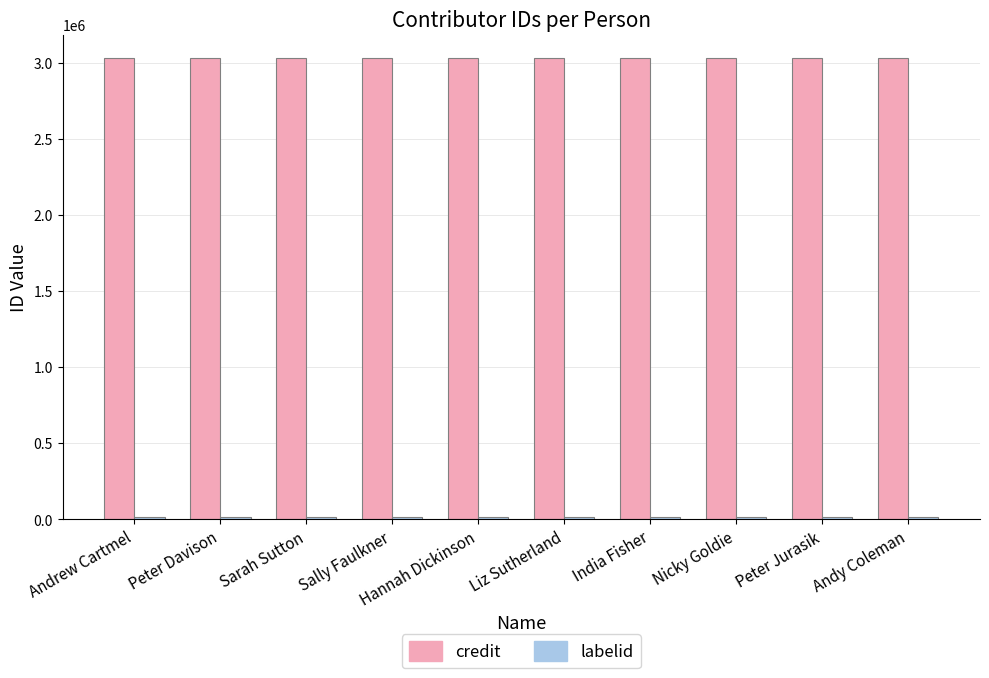

Is it true that credit equals 3035669 at Peter Davison?

True